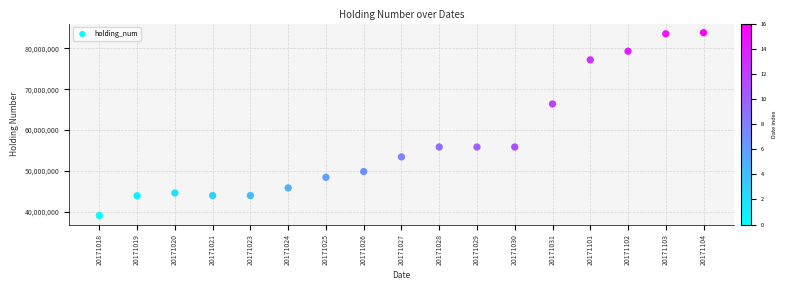

What is the range of Y values (max minus min)?

44767000